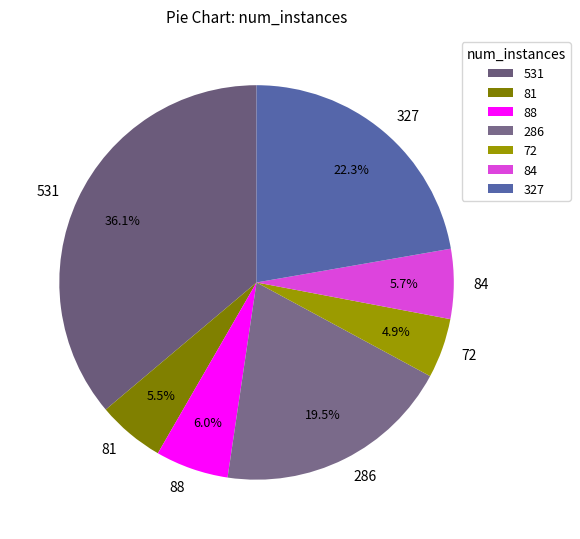

To the nearest percent, what is the average slice percentage?

14%